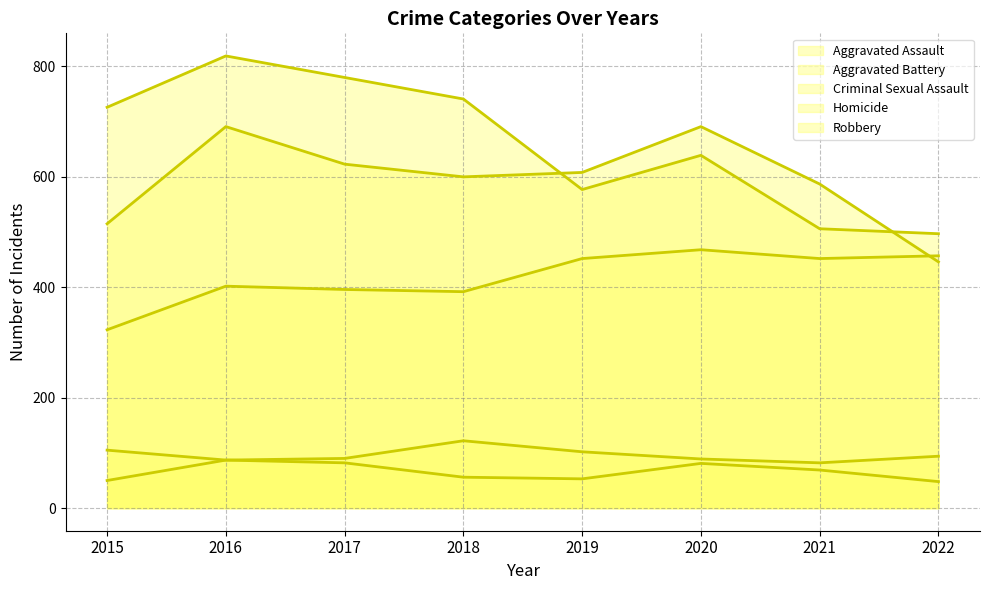

Reading left to right, what are all the values shown in this chart?

Aggravated Assault: 323	402	396	392	452	468	452	457
Aggravated Battery: 515	691	623	600	608	691	587	446
Criminal Sexual Assault: 105	87	90	122	102	89	82	94
Homicide: 50	87	82	56	53	81	69	48
Robbery: 726	819	780	741	577	639	506	497